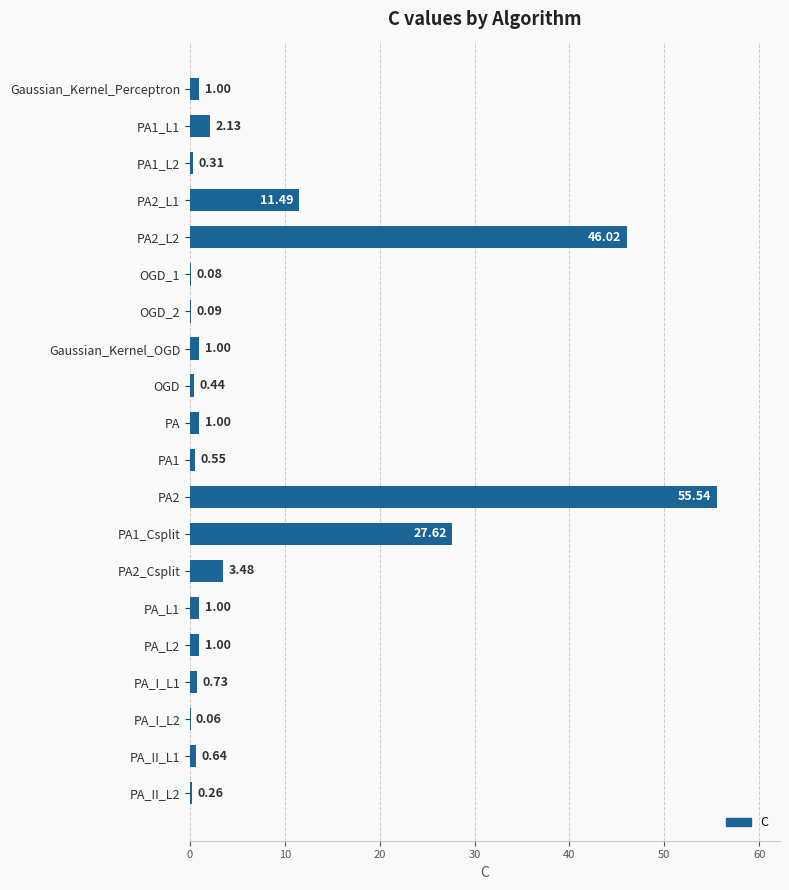

What is the sum of all values?

154.4